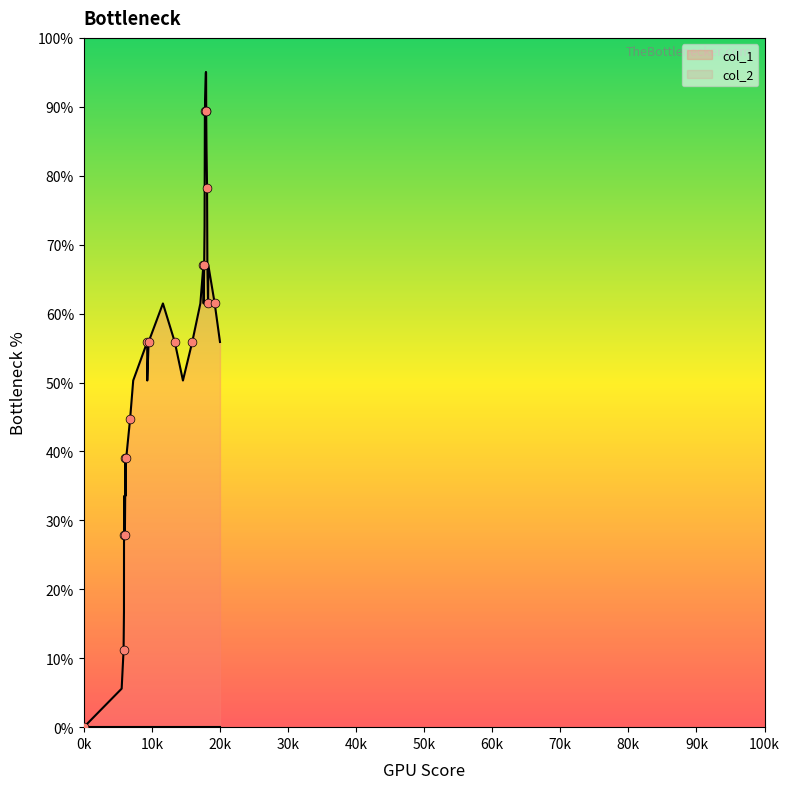

At which label does col_1 reach its minimum?

0k